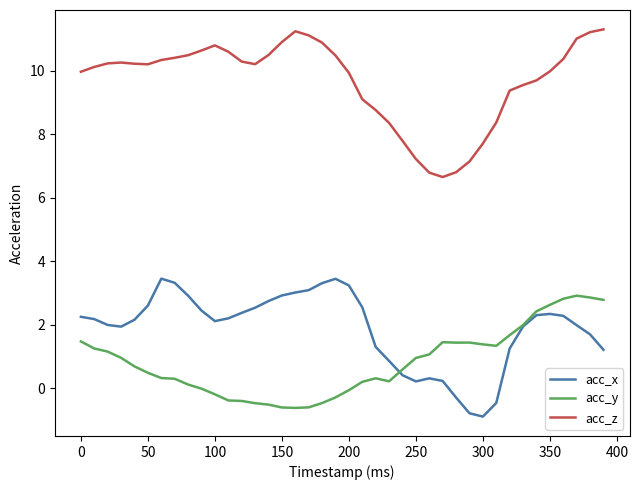

What is the greatest value displayed?

11.3